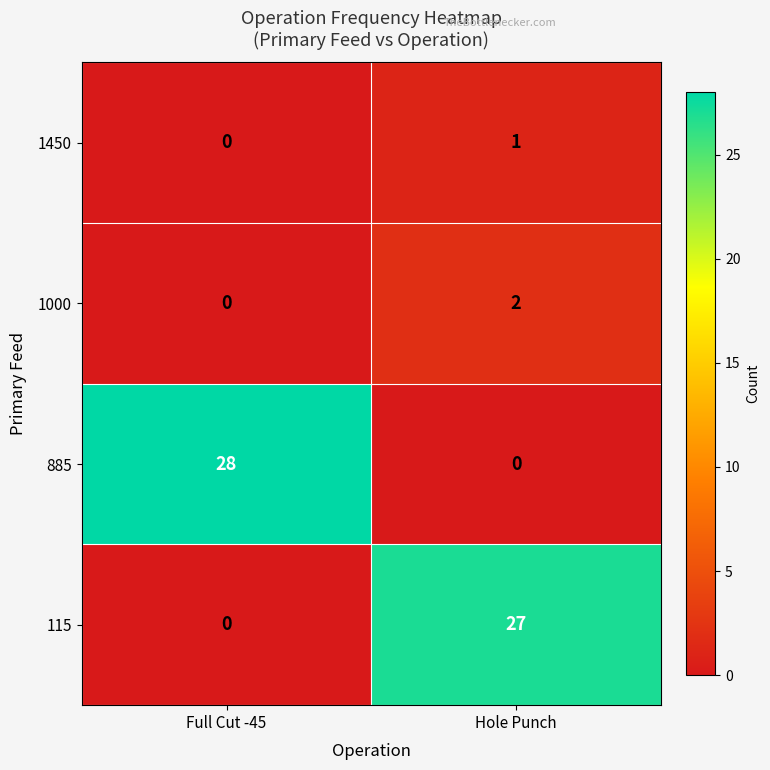

What is the difference between the highest and lowest values at Full Cut -45?

28